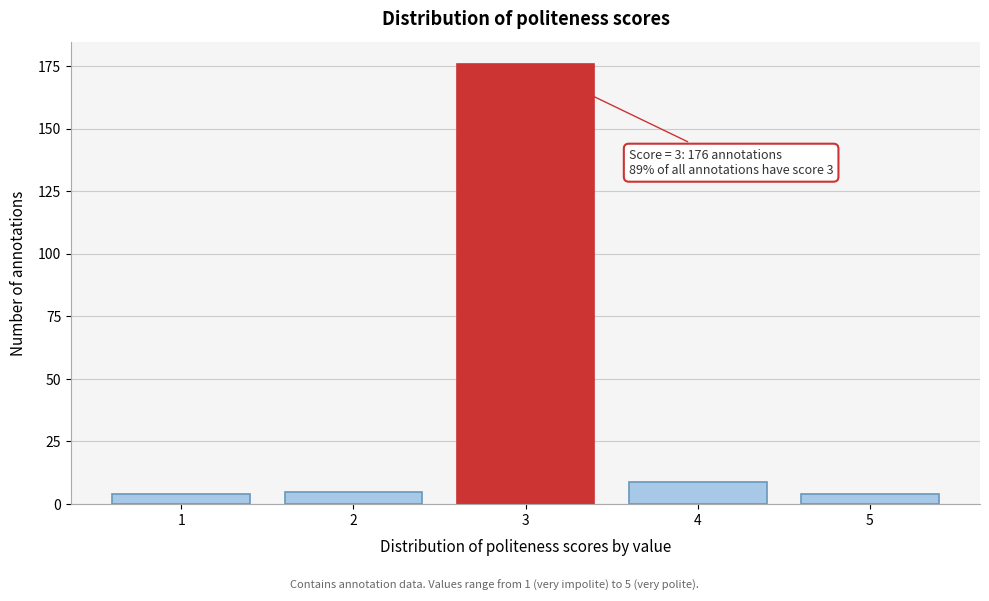

Reading left to right, extract all data points from this chart.

1=4	2=5	3=176	4=9	5=4